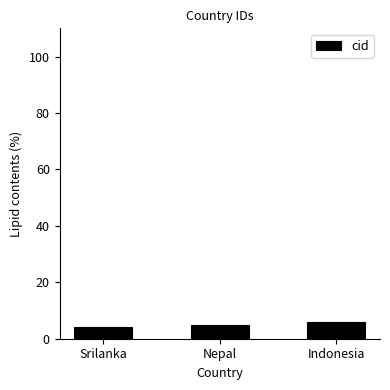

What is the sum of all values?

15